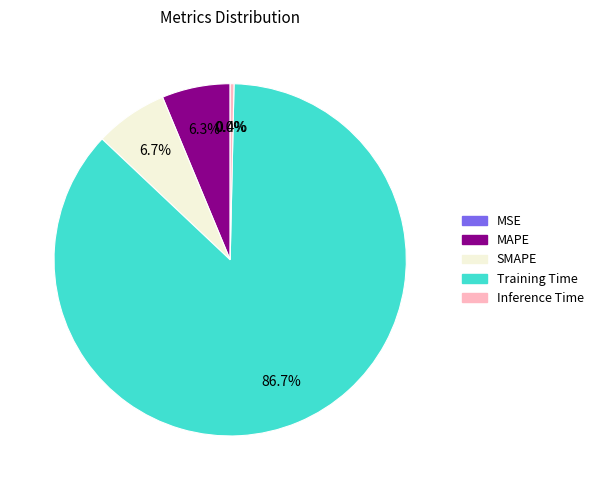

Which category has the biggest portion of the pie?

Training Time